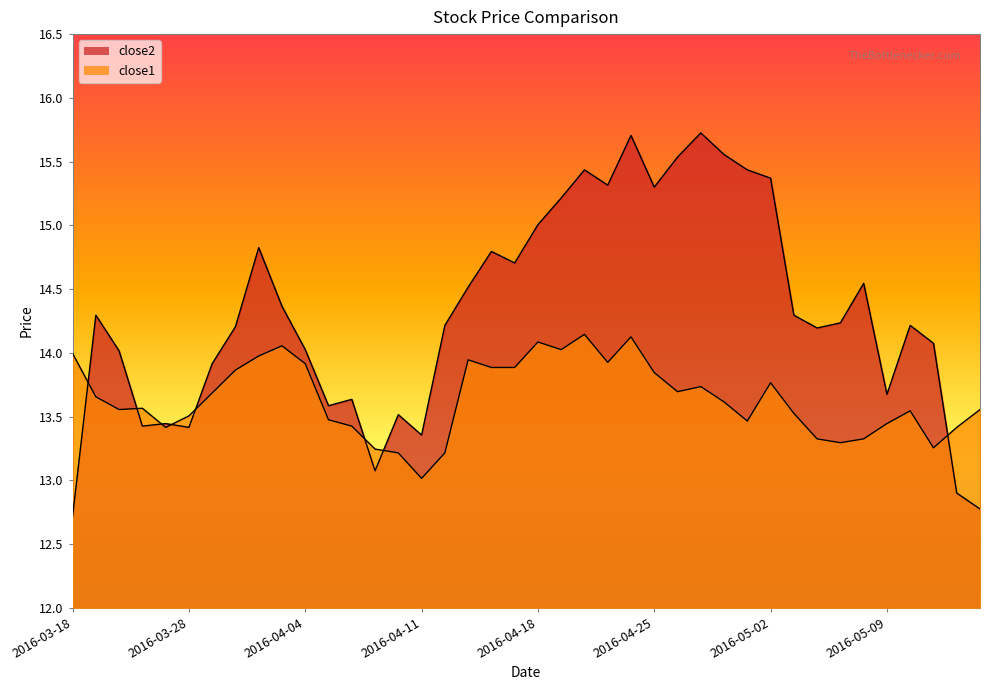

What is the label of the 20th point from the left?

2016-04-15